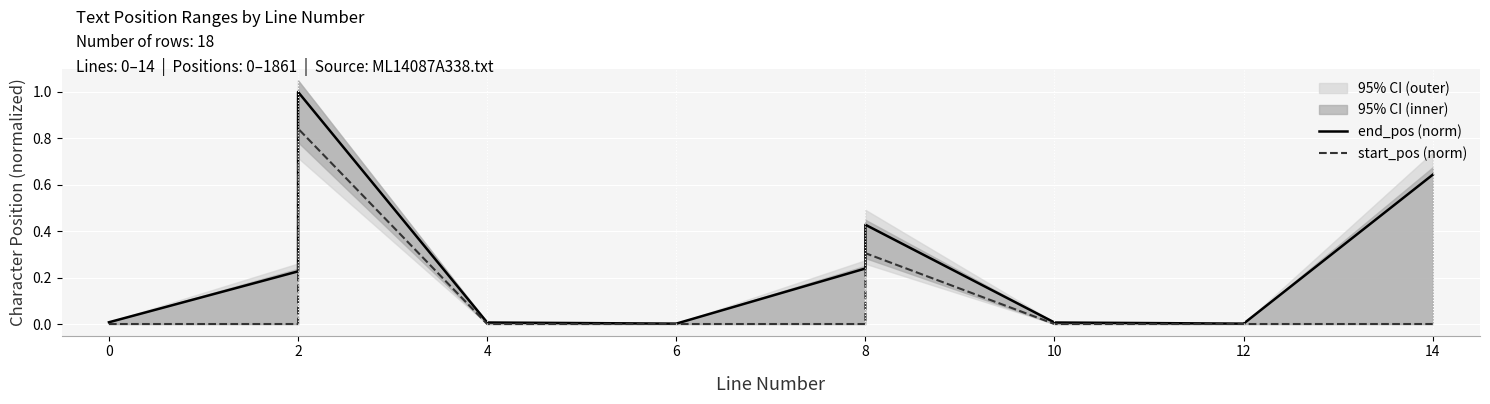

Does the chart display data point markers on the line(s)?

No